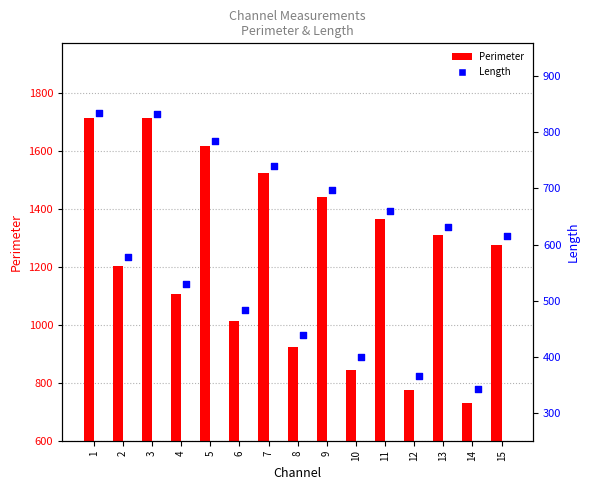

Which series reaches the minimum Y coordinate?

Length